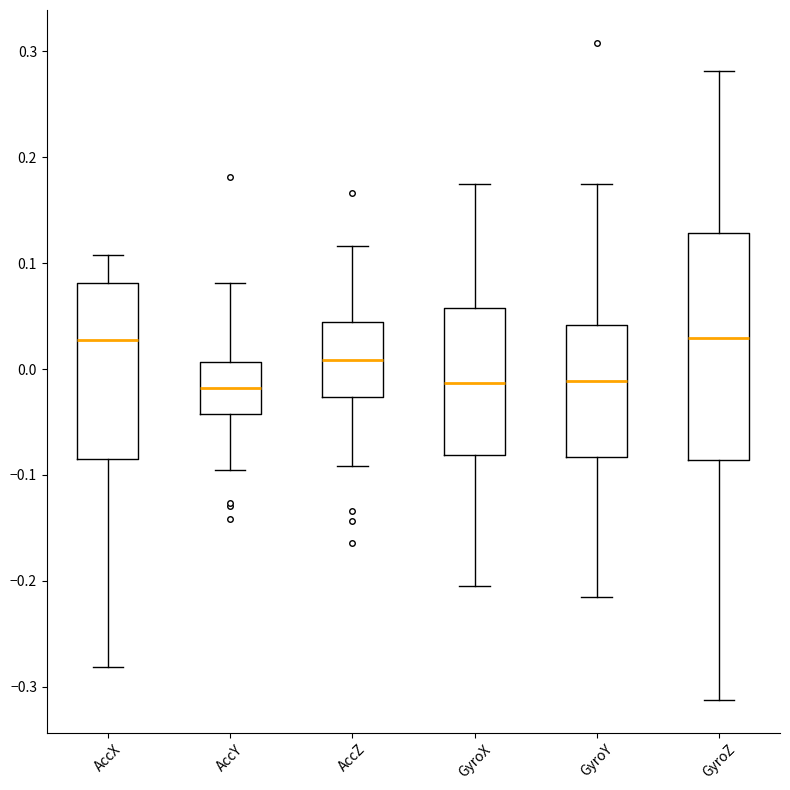

Comparing the boxes themselves (not the whiskers), which one is the tallest?

GyroZ